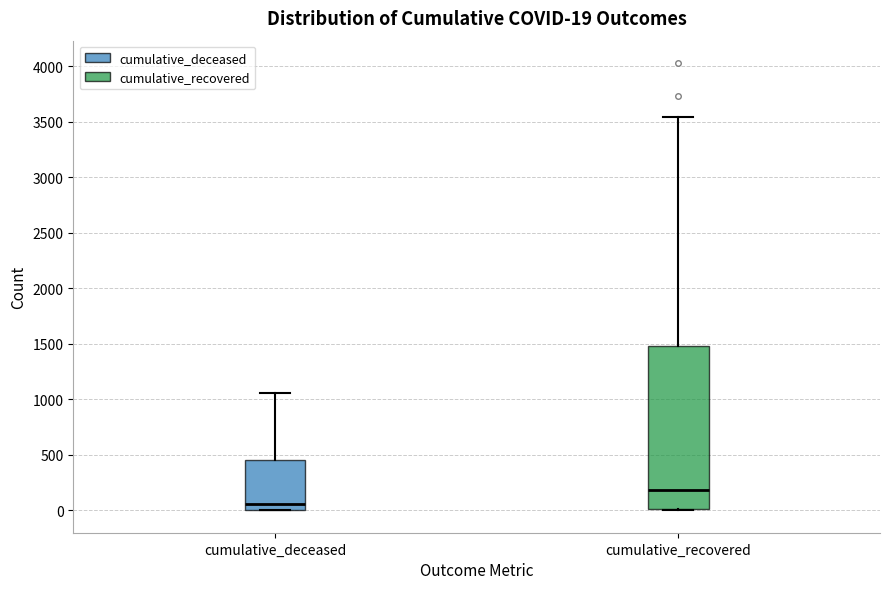

Which box's median line is the highest?

cumulative_recovered